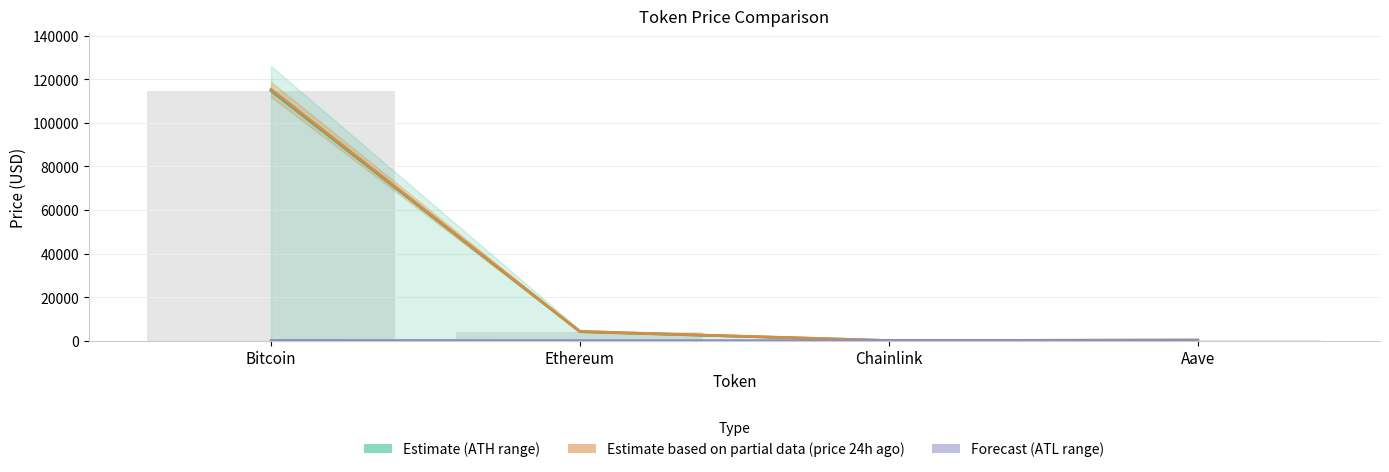

Is it true that price_line equals 234.2 at Aave?

True